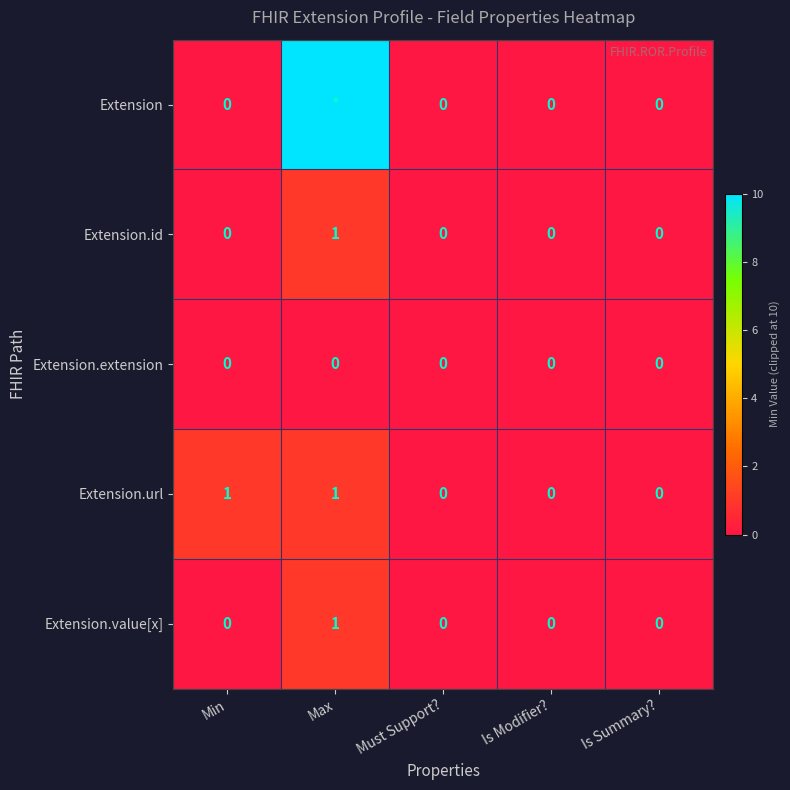

How many series are shown in this chart?

5